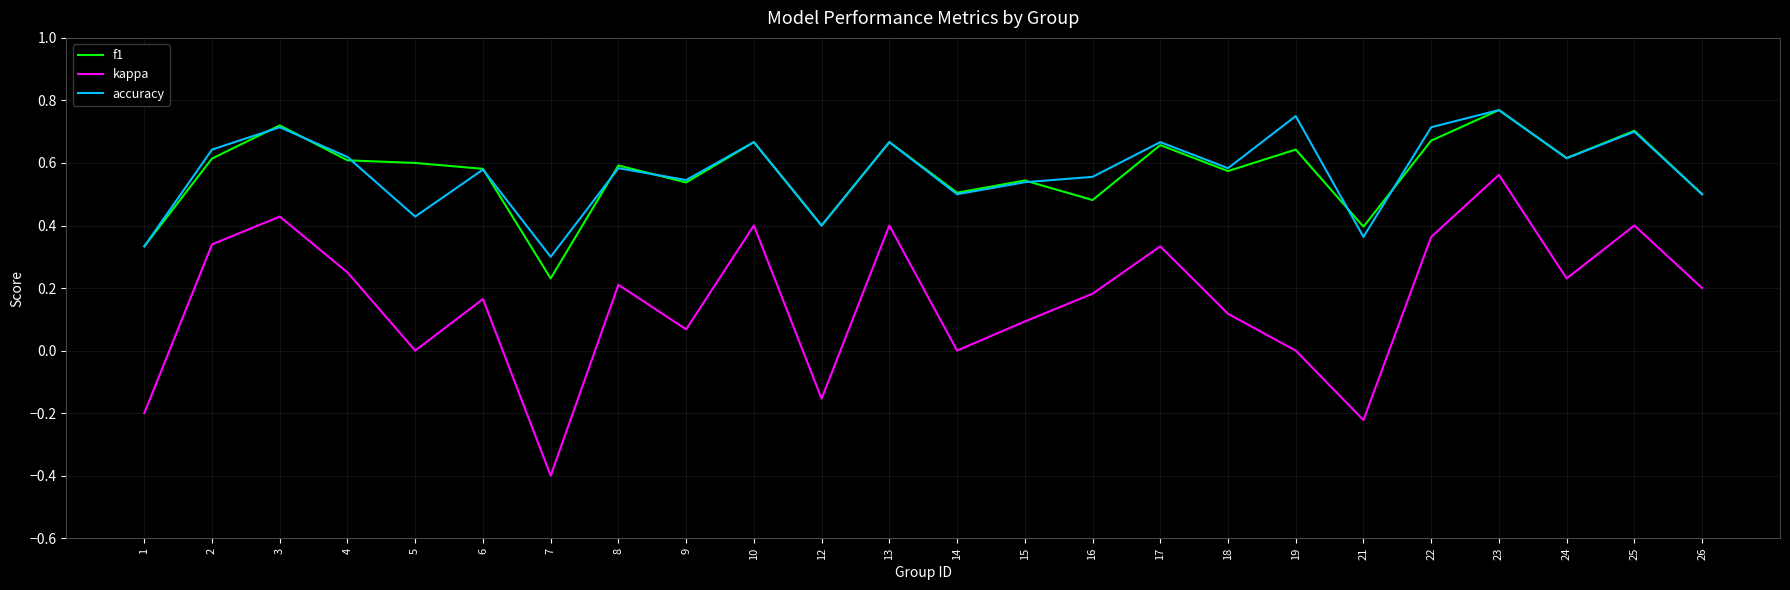

Is this an area chart (filled region under the line)?

No